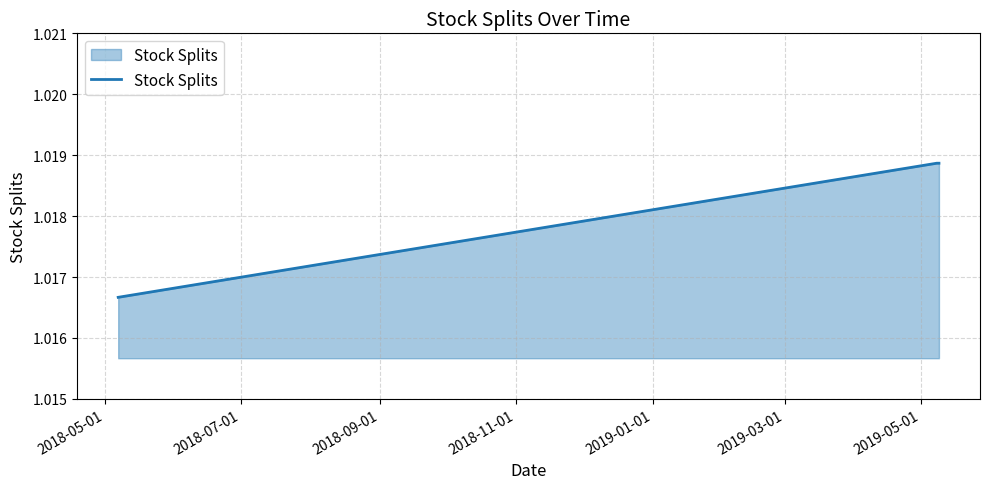

What is the sum of all values?

3.1